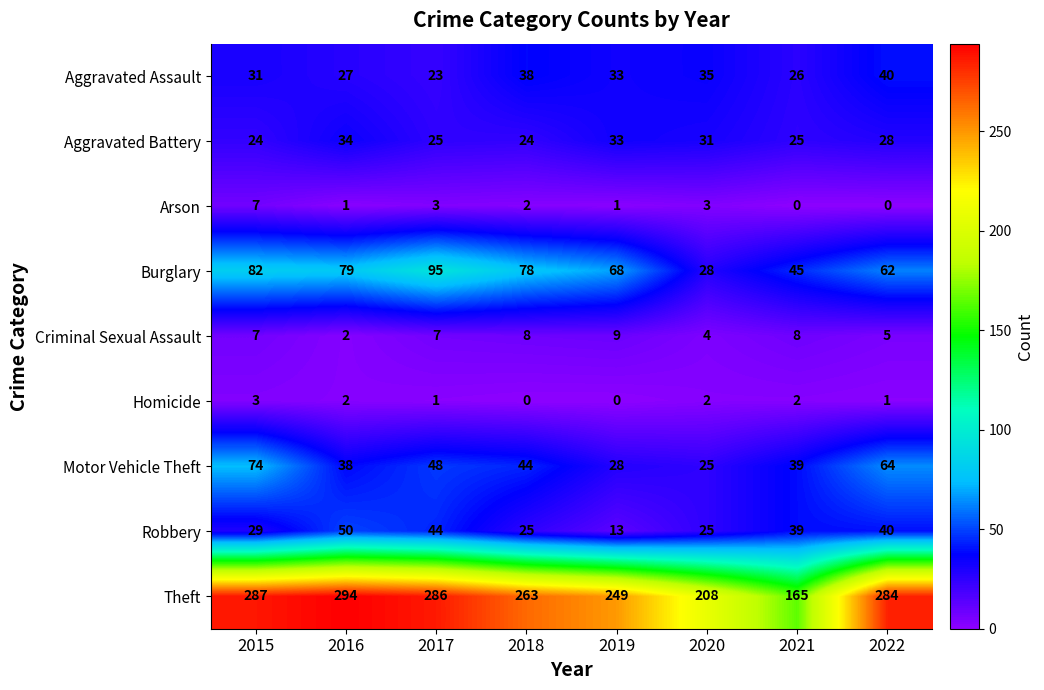

At which category is the sum across all series the highest?

2015